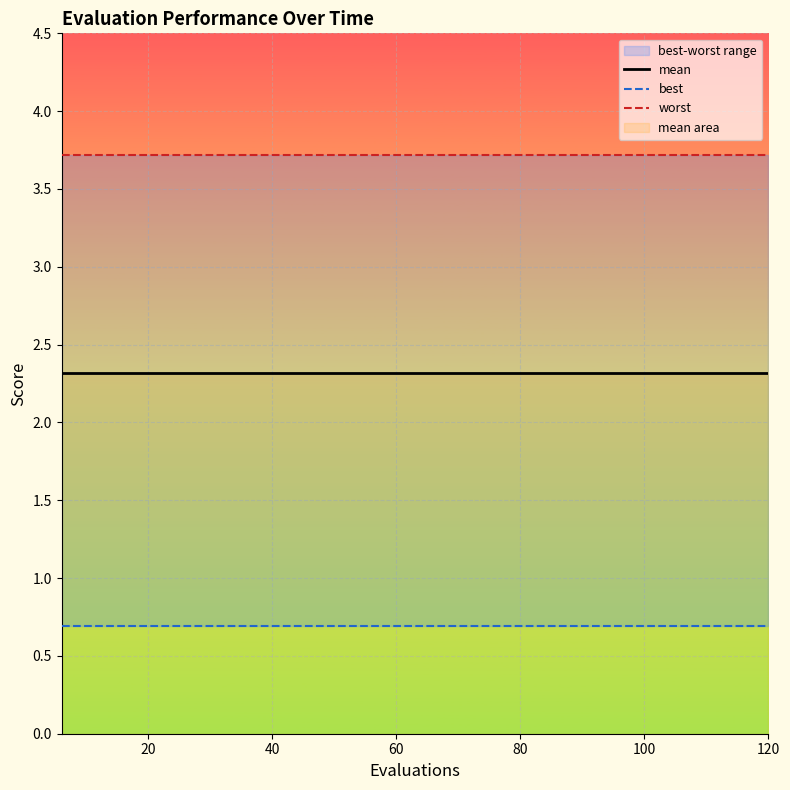

Rank the series by their maximum value, from highest to lowest.

worst, mean, best